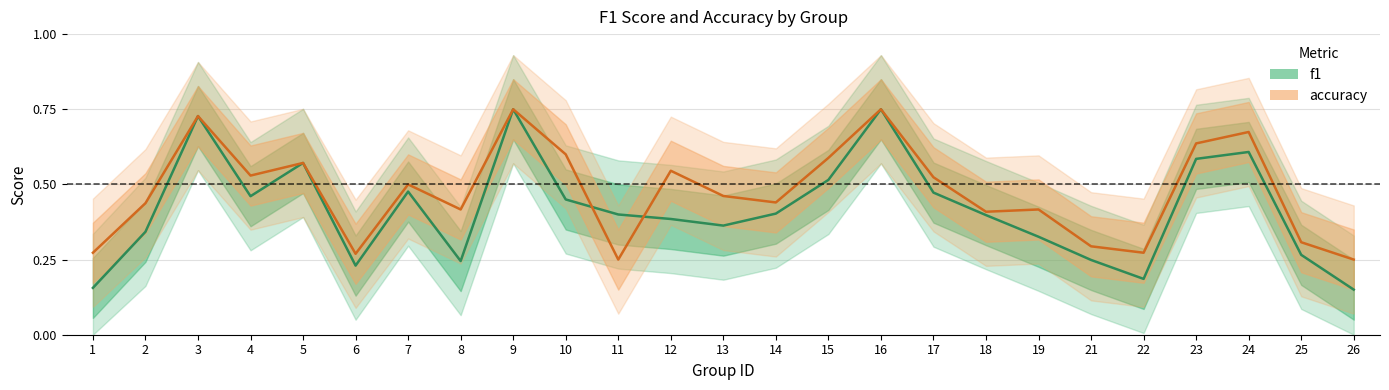

What is the average value of the f1 series?

0.4